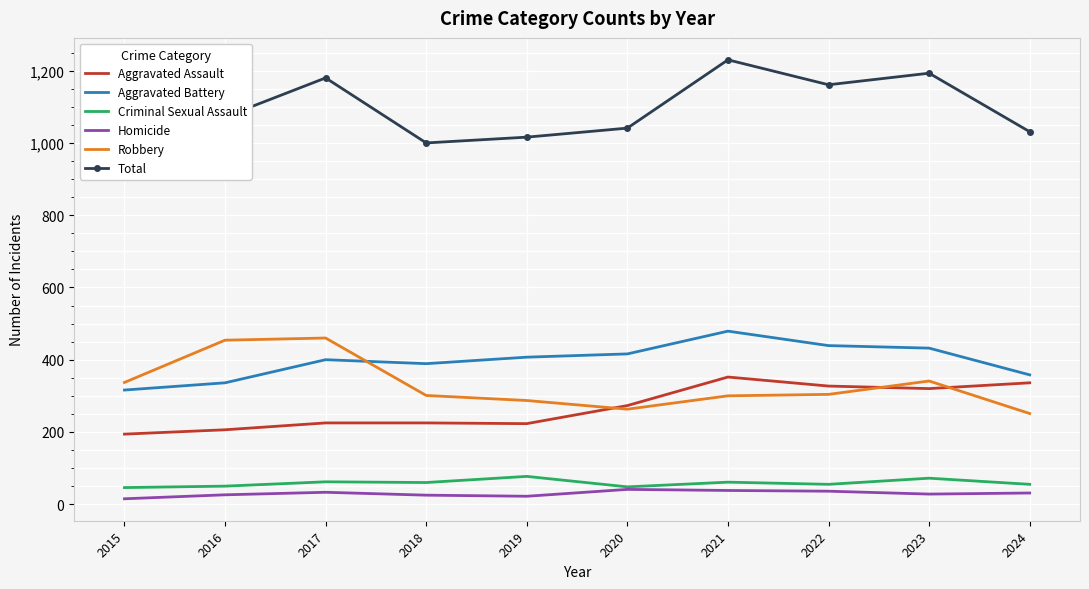

What value does the Total series have at 2016?

1072